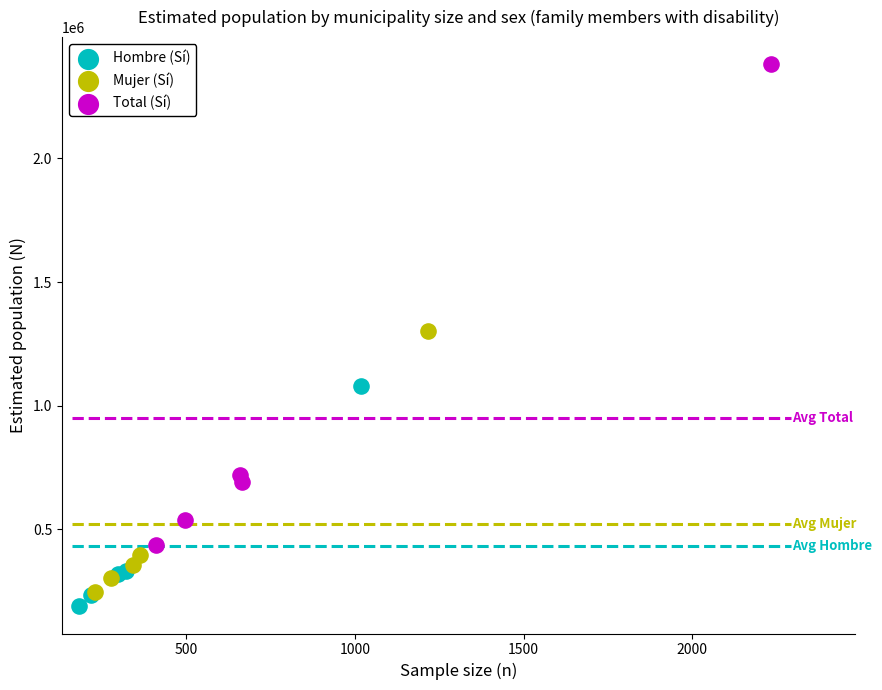

Which series reaches the minimum Y coordinate?

Hombre (Sí)